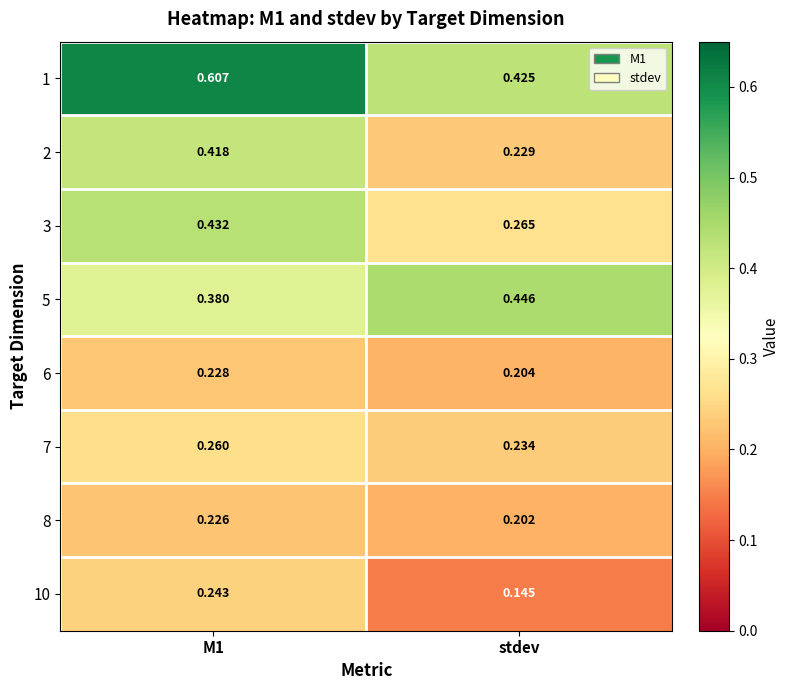

Where is 8 nearest to the value 0?

stdev